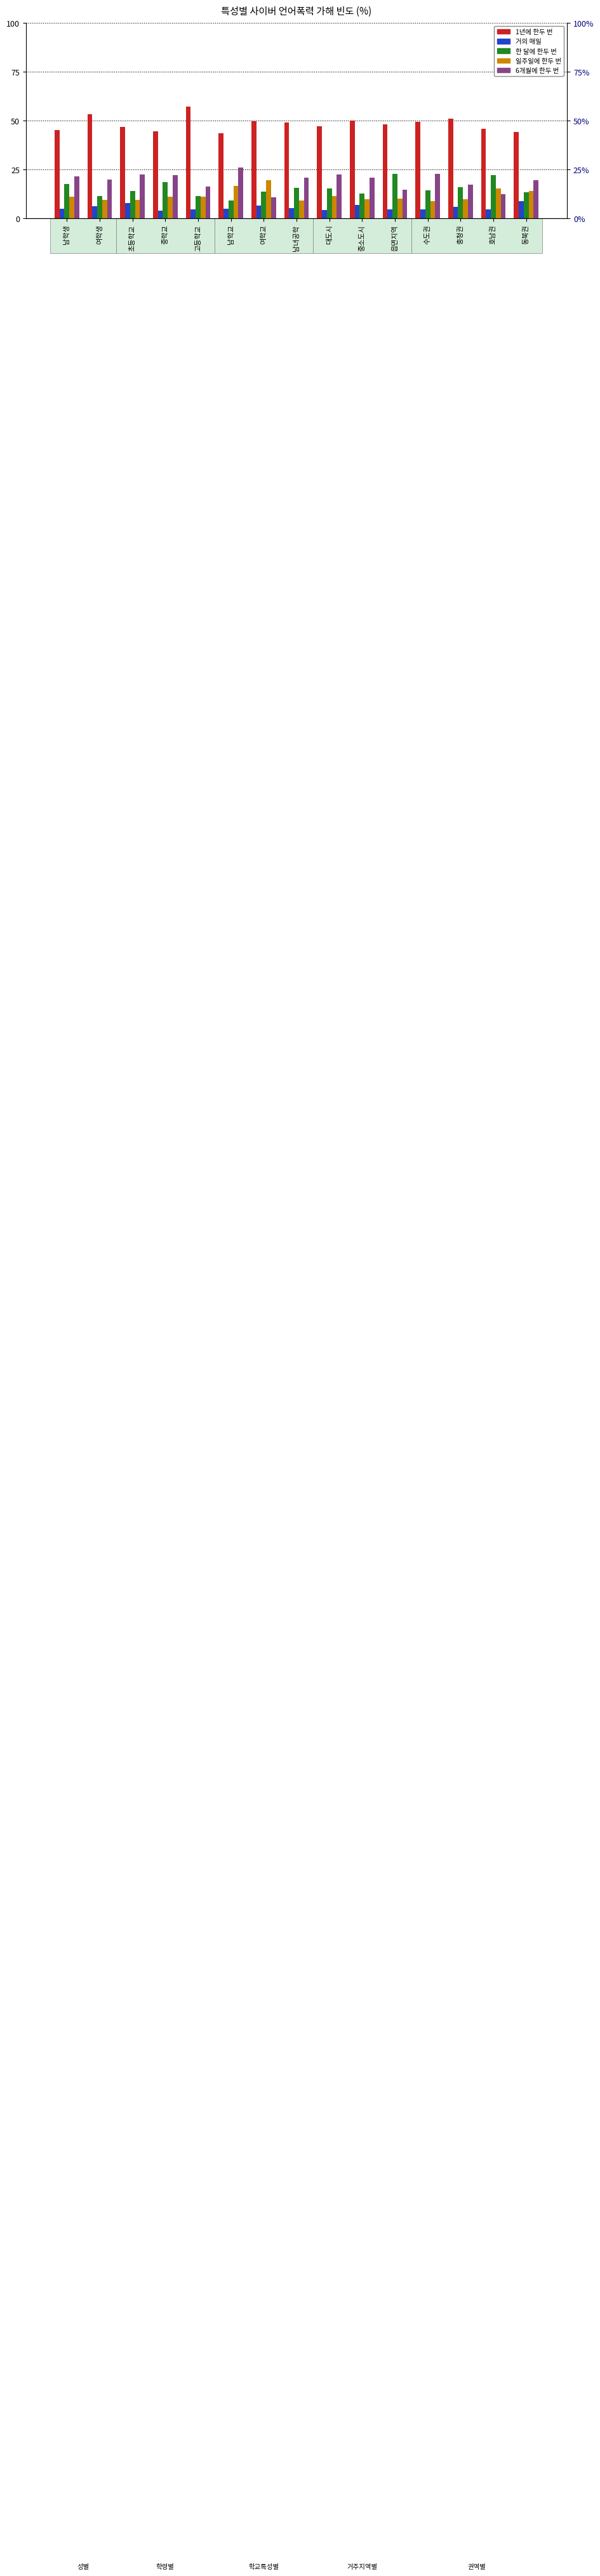

Read the 한 달에 한두 번 value at 여학생.

11.5